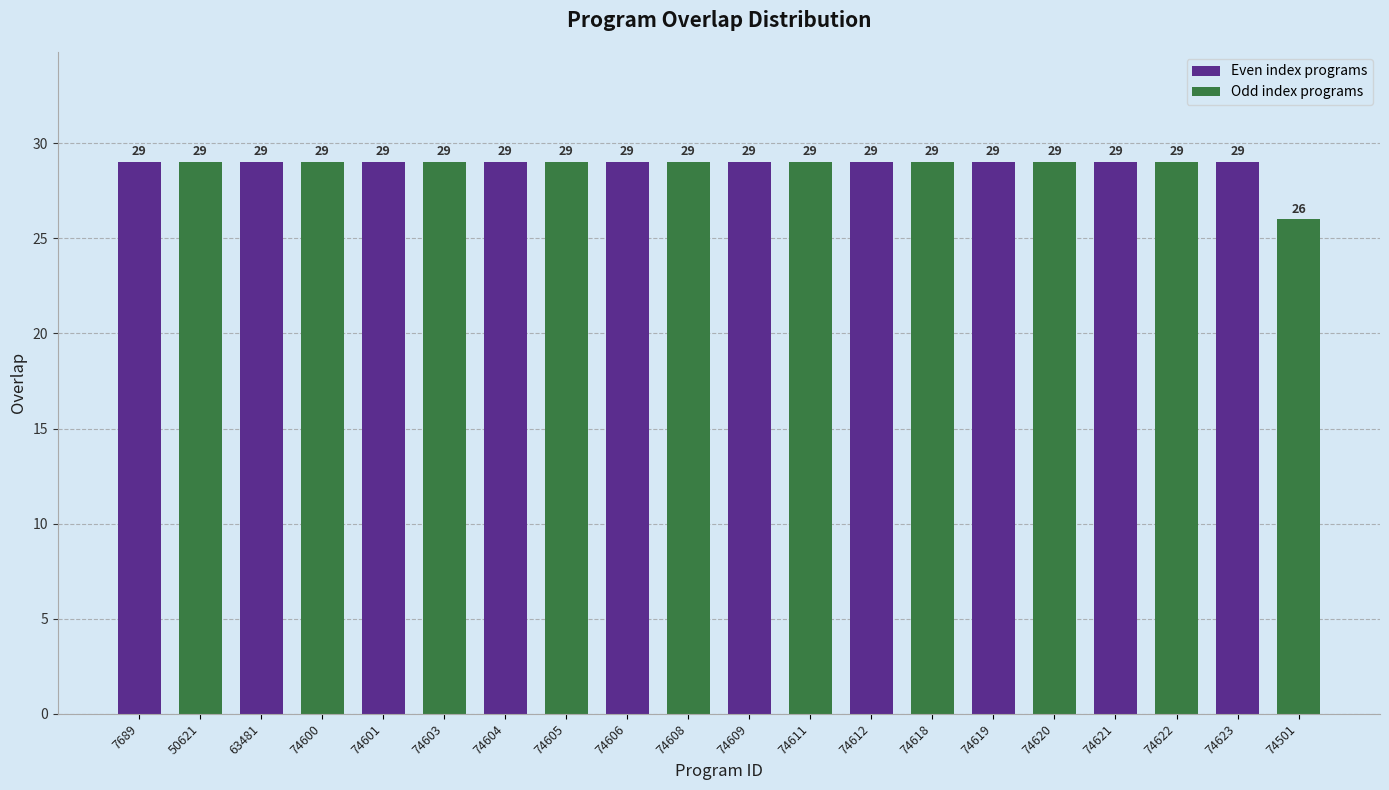

How many values are between 29 and 30?

19